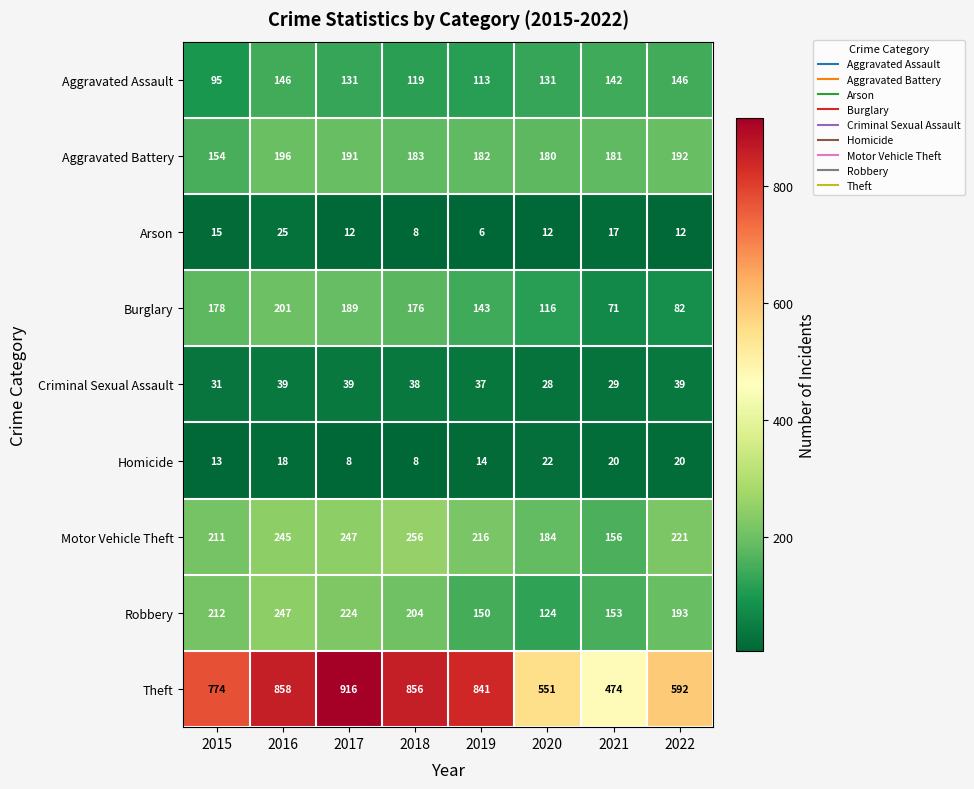

What is the sum of the Criminal Sexual Assault values at 2015 and 2019?

68